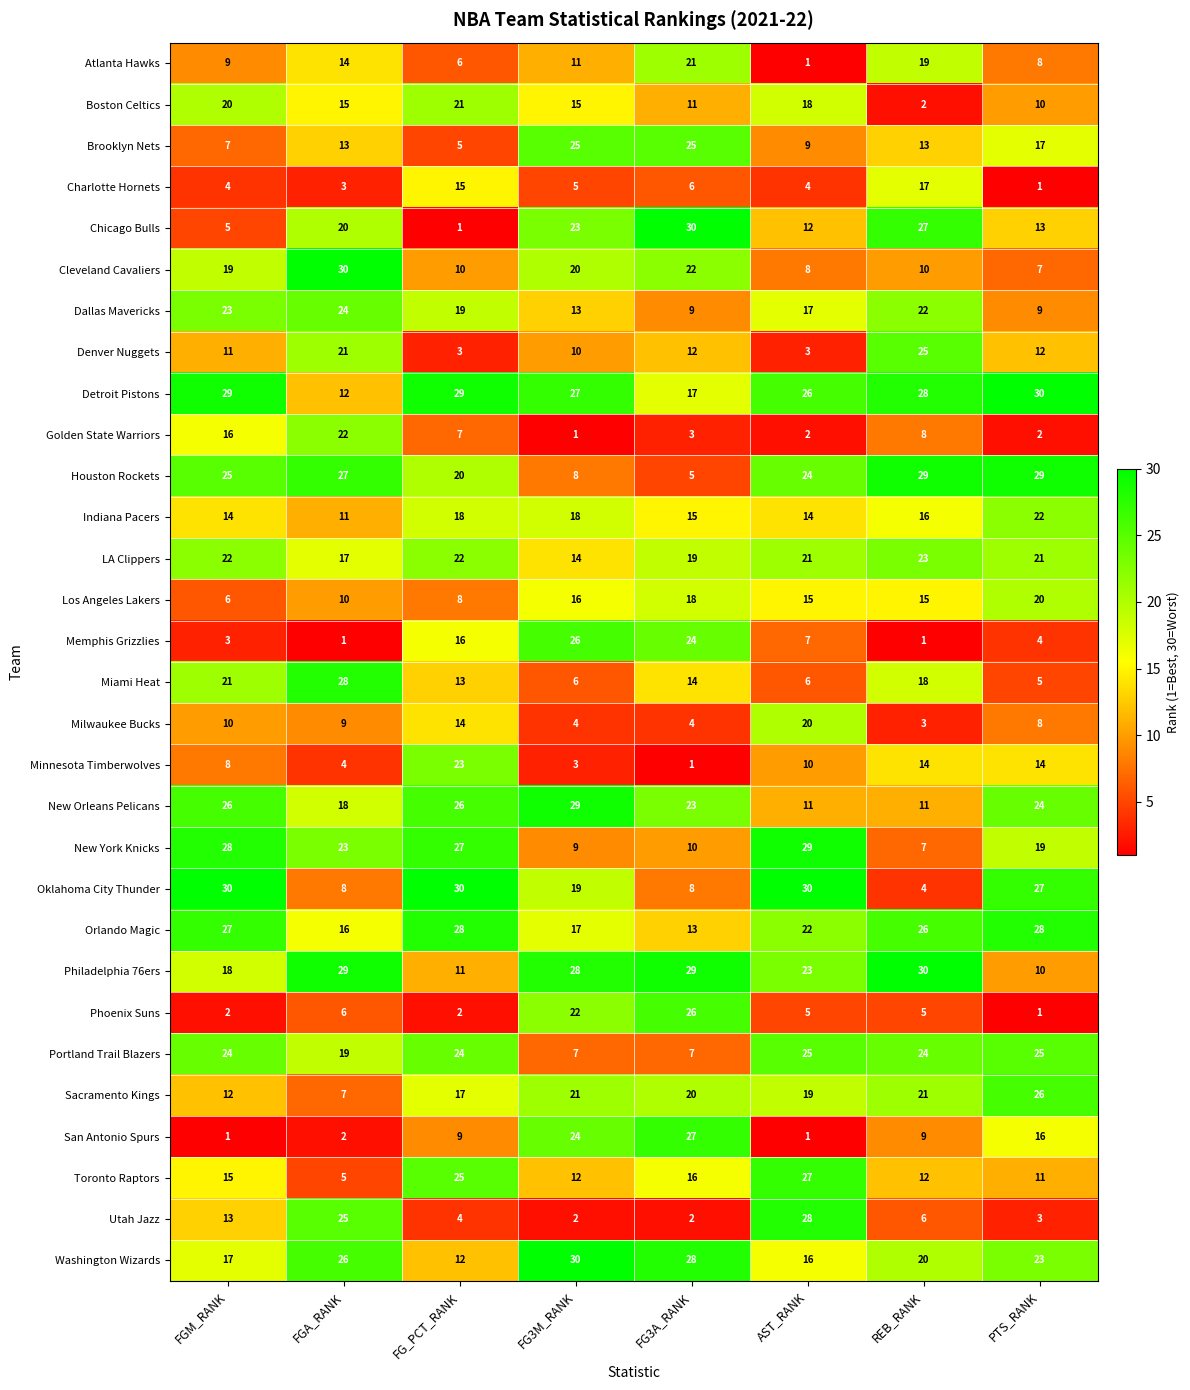

At which label does Boston Celtics reach its minimum?

REB_RANK